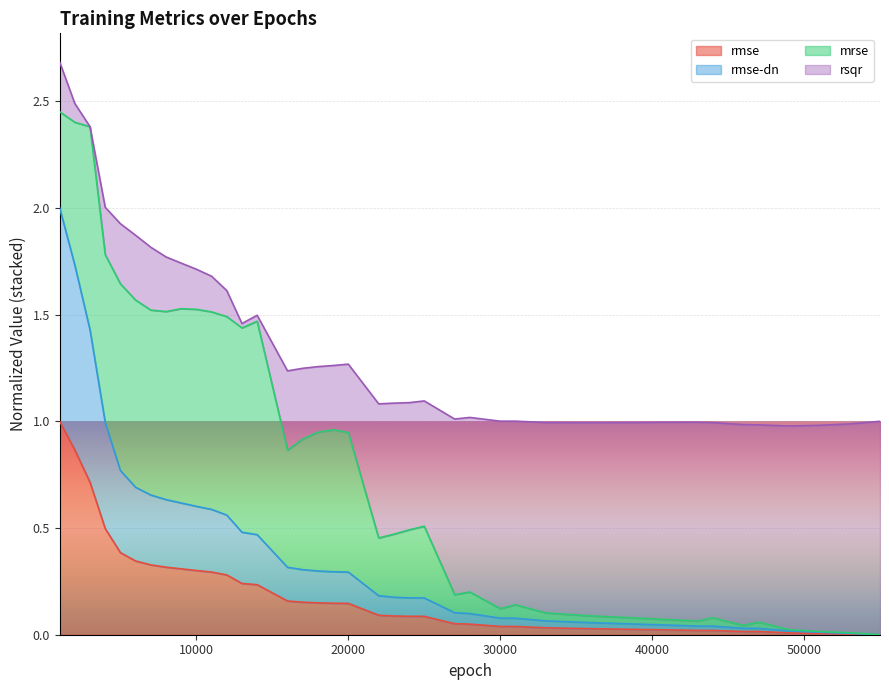

Which has a higher value, 5000 or 33000?

5000